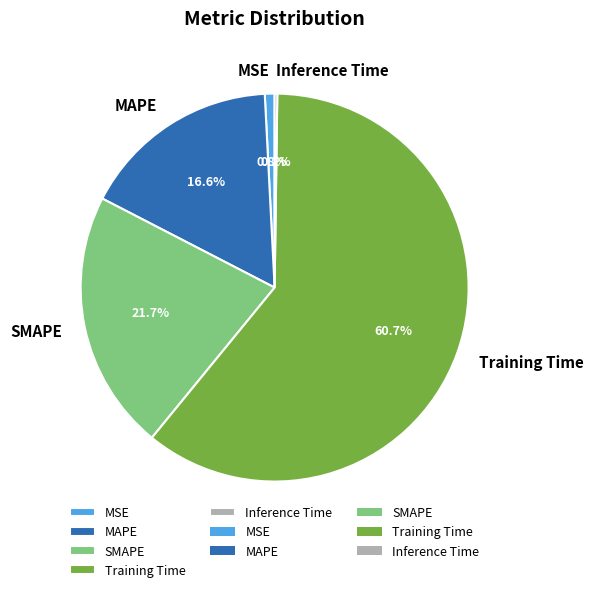

Does any single category account for the majority?

Yes